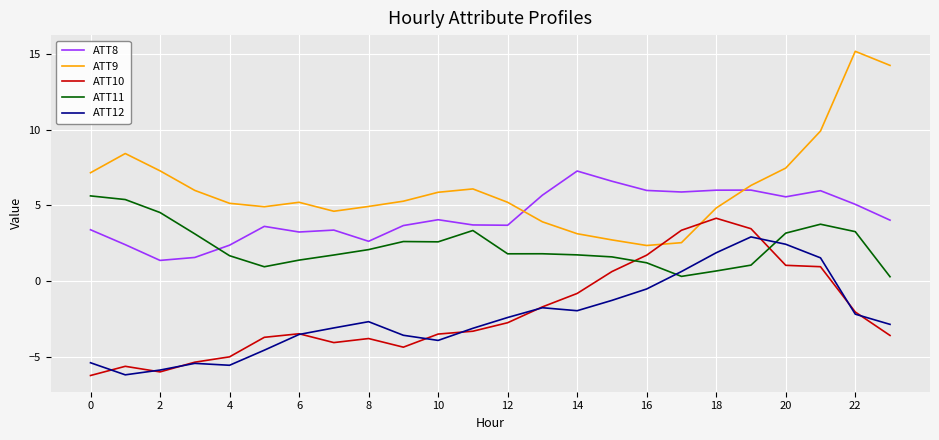

True or false: ATT11 and ATT9 intersect in this chart.

False